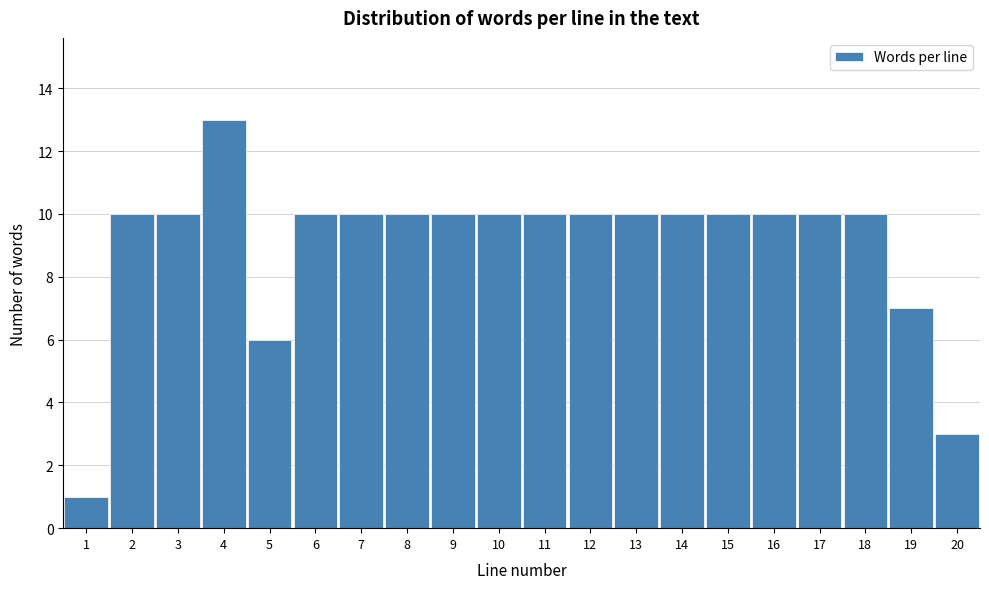

Reading left to right, what are all the values shown in this chart?

1=1	2=10	3=10	4=13	5=6	6=10	7=10	8=10	9=10	10=10	11=10	12=10	13=10	14=10	15=10	16=10	17=10	18=10	19=7	20=3